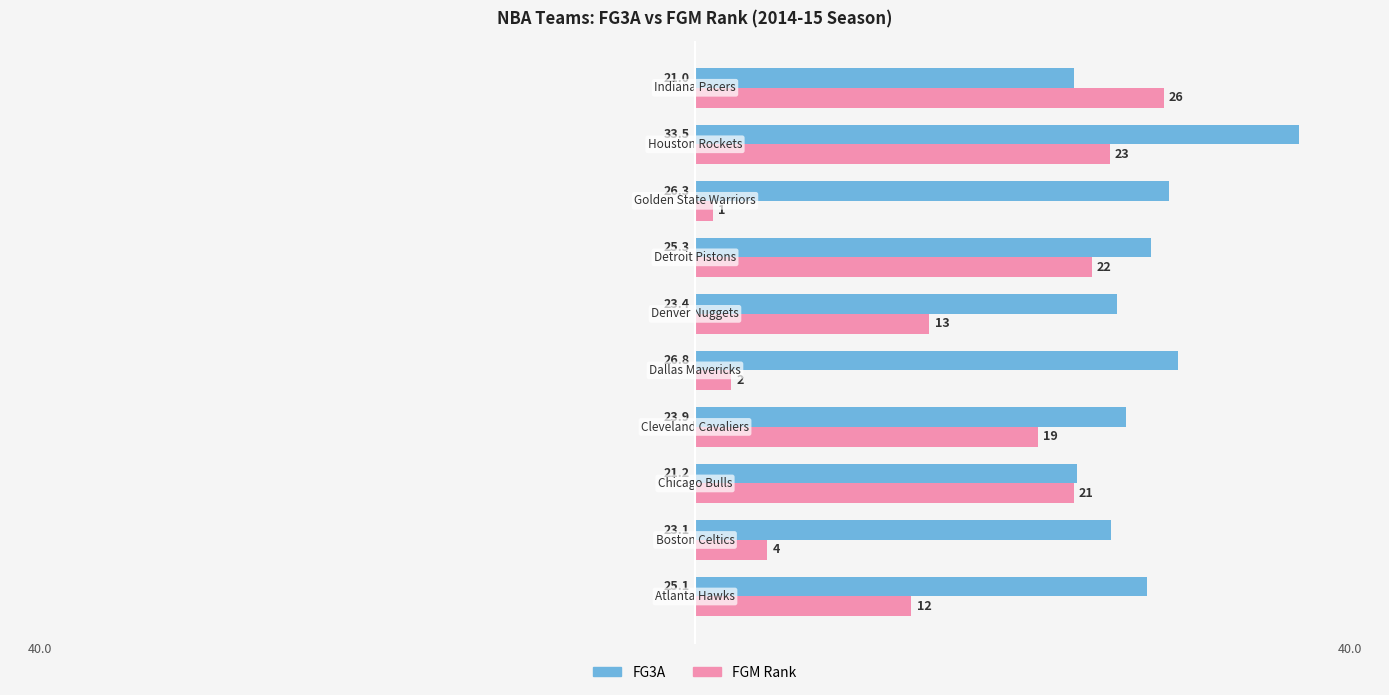

How many data points in FG3A are above 25?

5